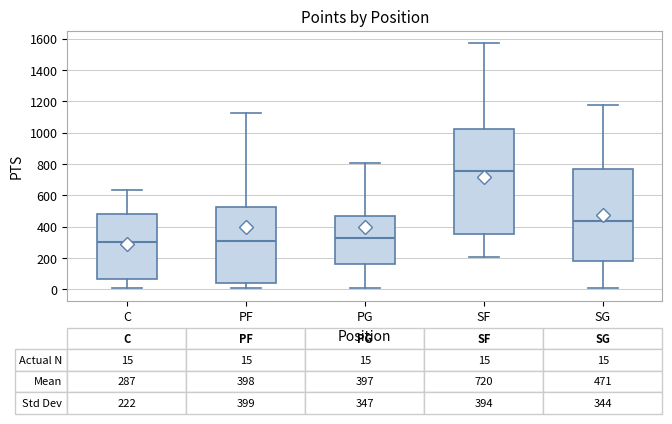

Which box is the tallest, from its lower edge to its upper edge?

SF